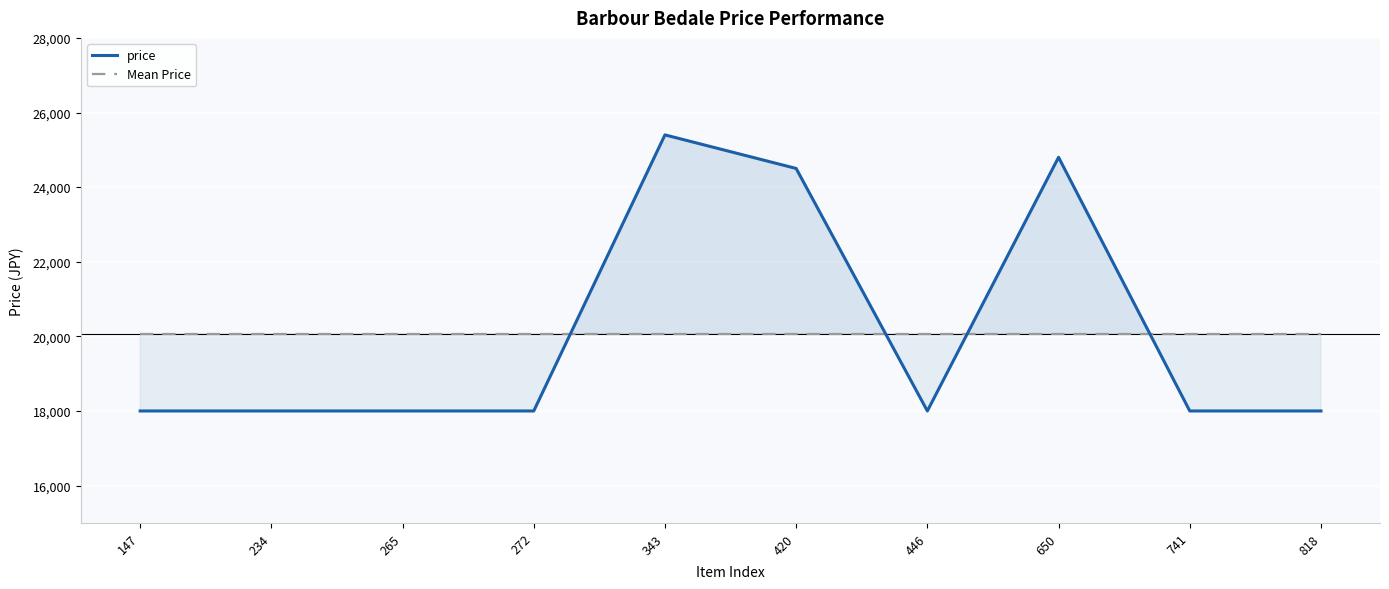

List the labels in order of price value, largest first.

343, 650, 420, 147, 234, 265, 272, 446, 741, 818